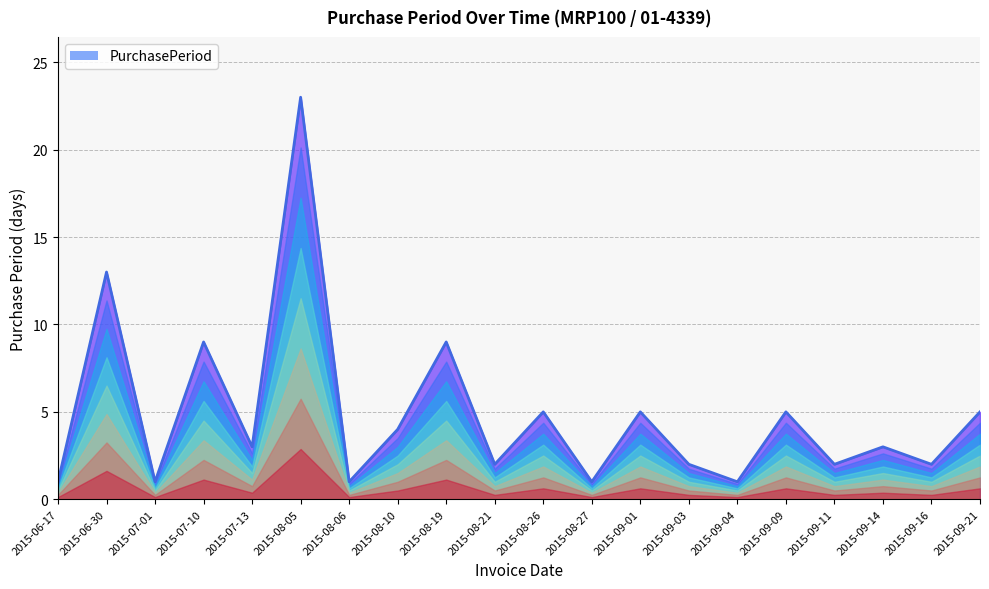

What position from the right is 2015-09-01?

8